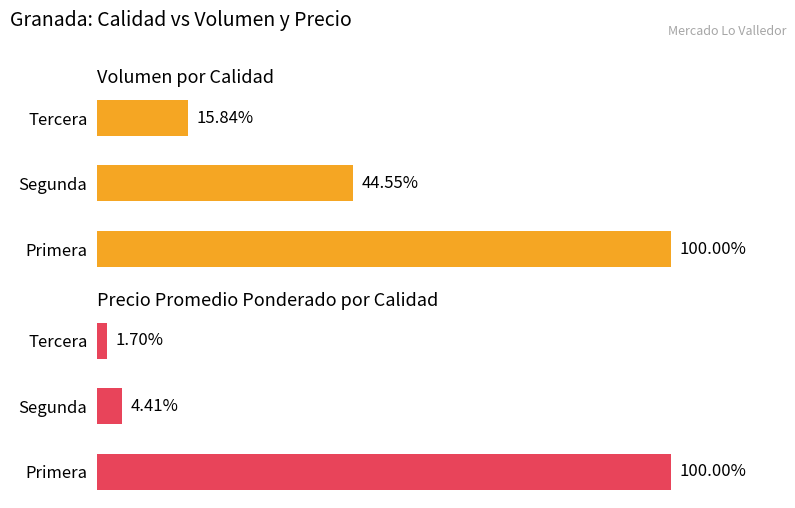

What is the difference between the Volumen (normalizado) values at Tercera and Segunda?

28.7